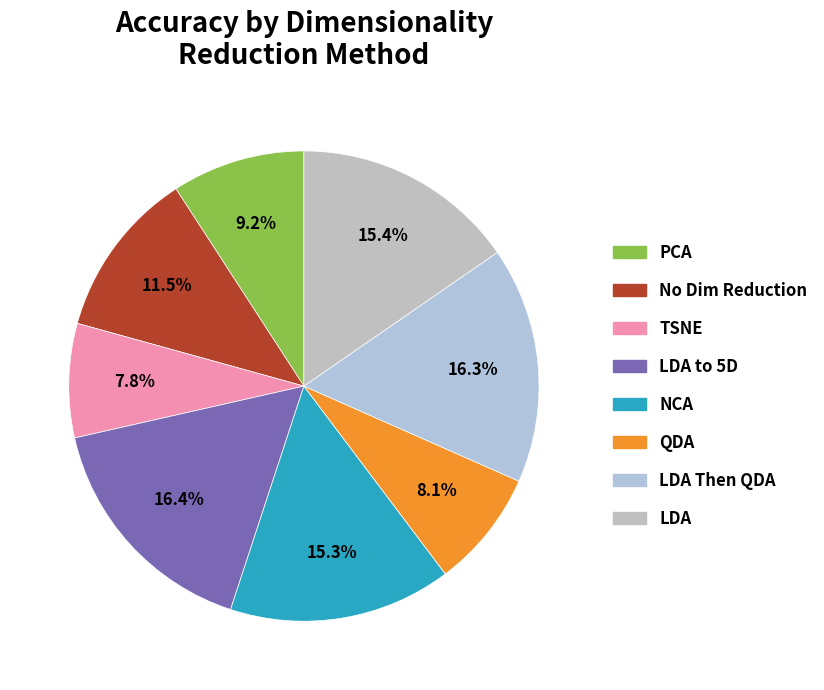

The QDA slice represents 1% of the pie. True or false?

False